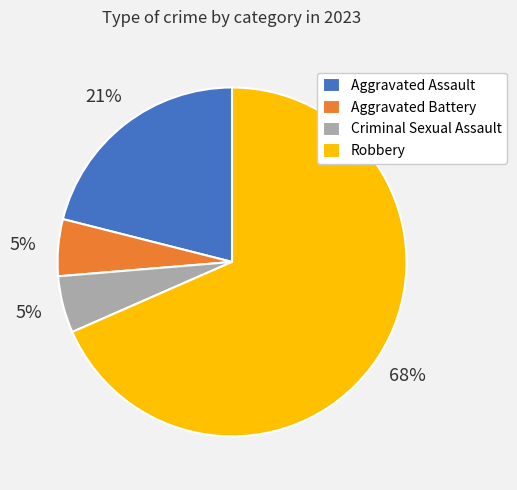

Is the sum of Aggravated Battery and Robbery greater than half?

Yes